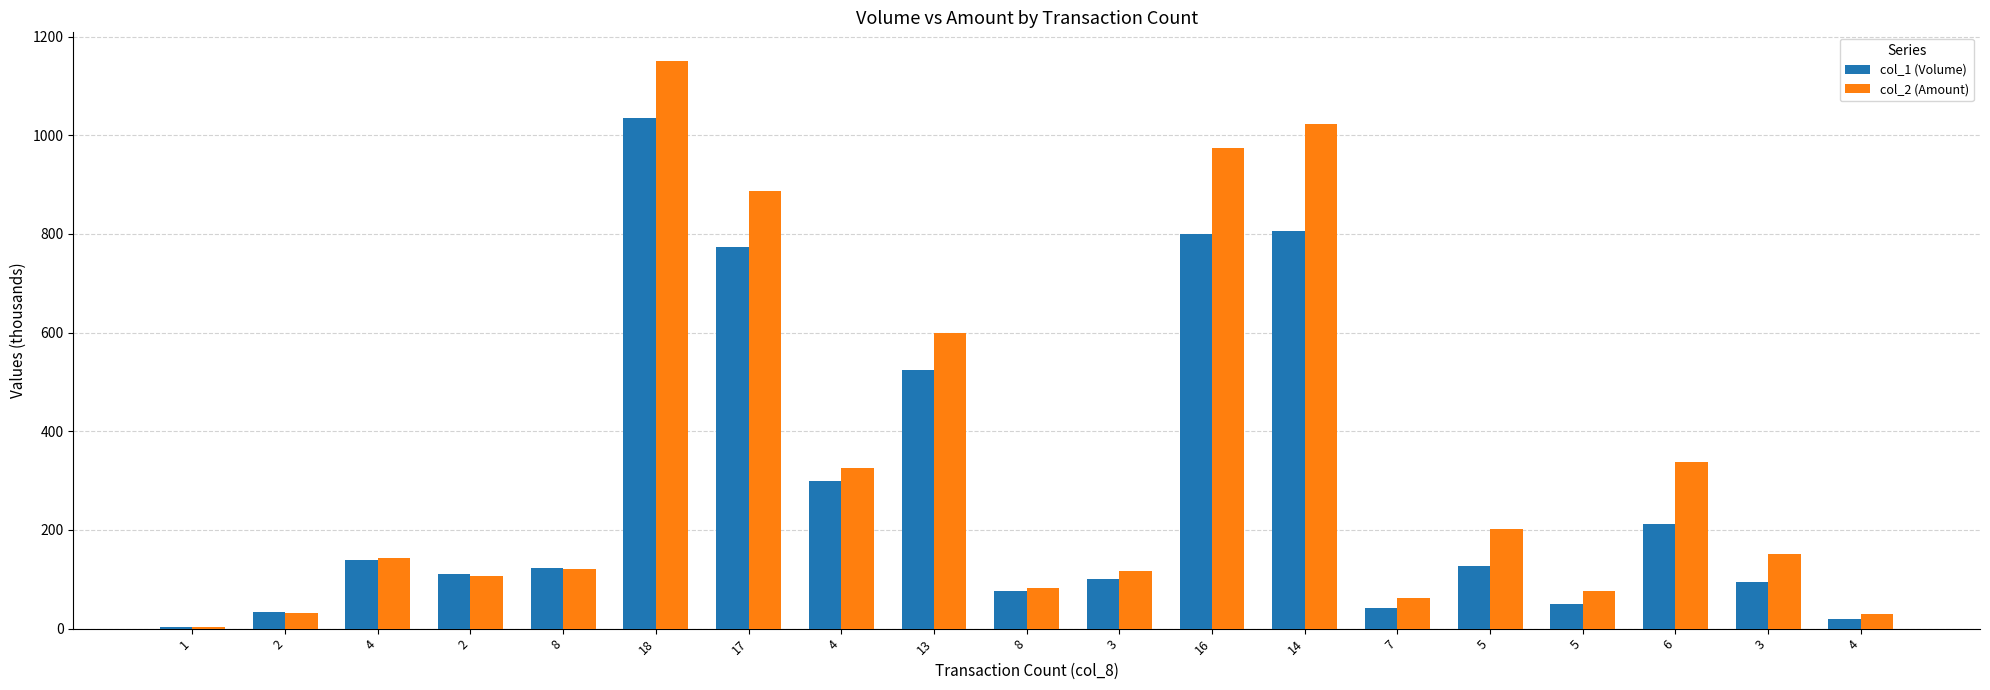

Which category has the lowest value in the col_2 (Amount) series?

1